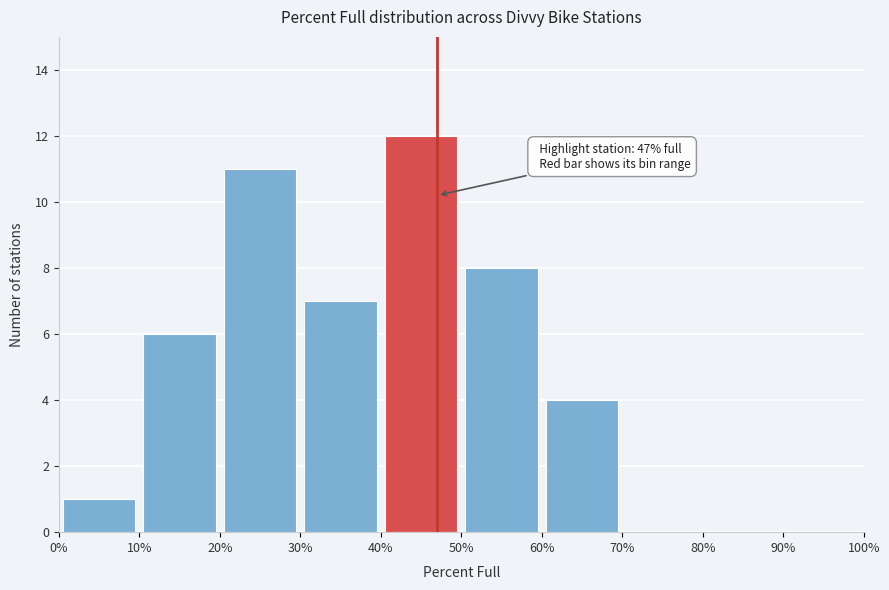

Over which range of the x-axis is the bar tallest?

40% to 50%